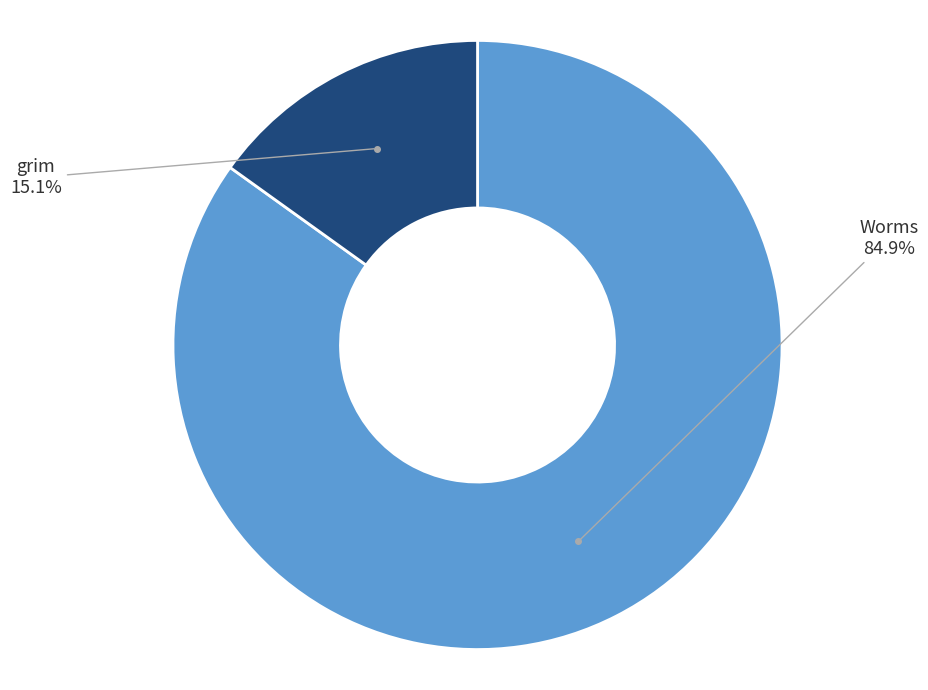

To the nearest percent, what percentage of the pie is Worms?

85%